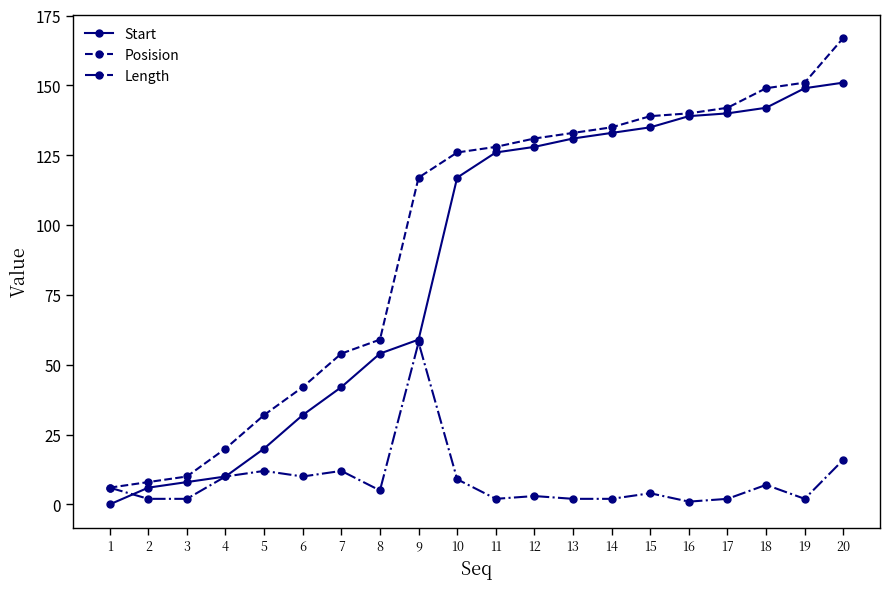

Between which two adjacent categories do Start and Length first intersect?

1 and 2